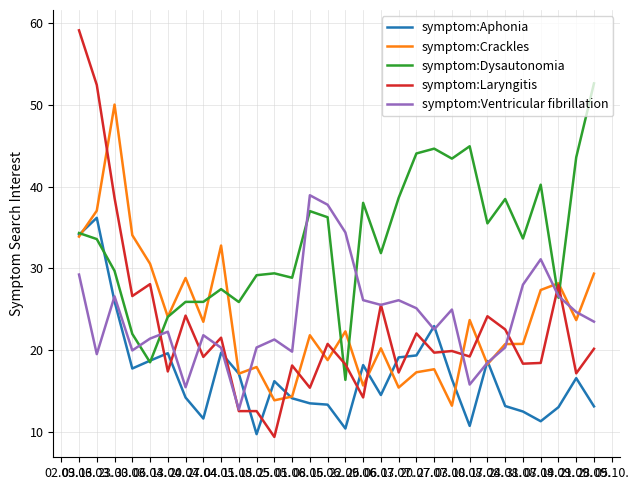

Is the value of symptom:Ventricular fibrillation at 18.05. greater than the value of symptom:Laryngitis at 31.08.?

Yes